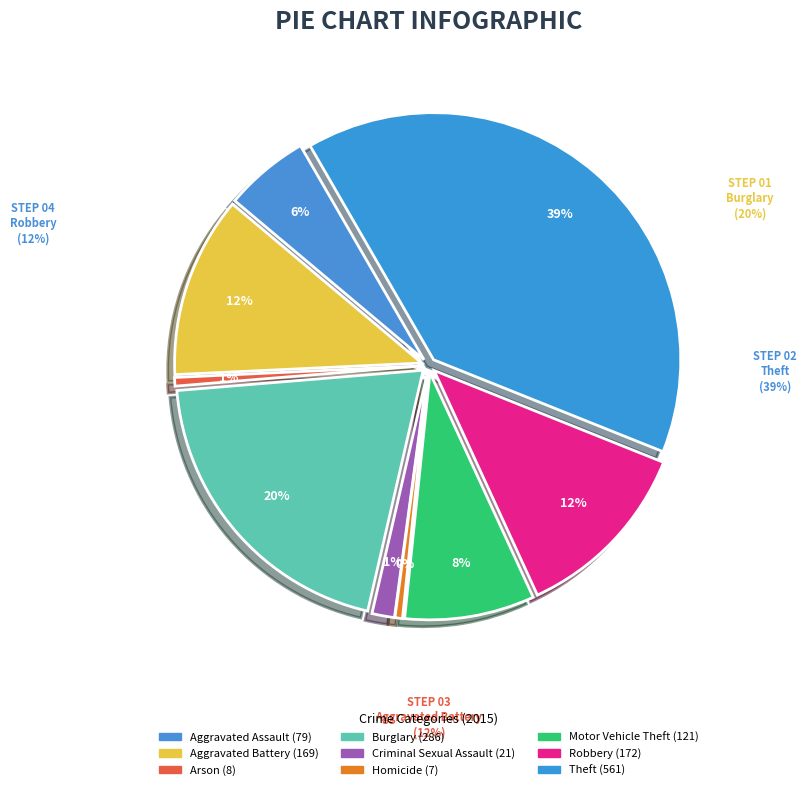

To the nearest percent, what is the combined percentage of Homicide and Arson?

1%